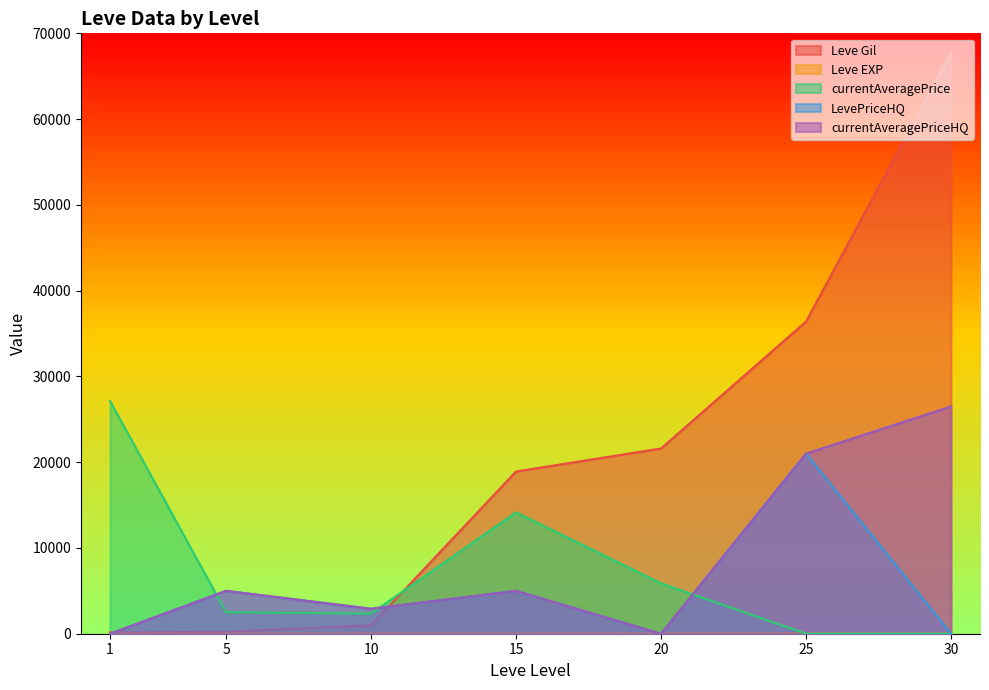

How many times do LevePriceHQ and Leve Gil cross each other?

2